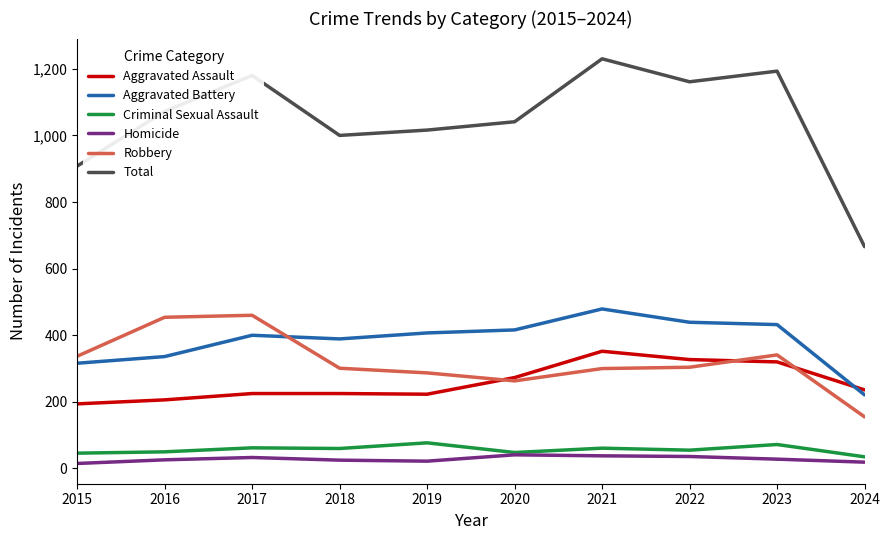

What is the spread (max minus min) of values at 2022?

1125